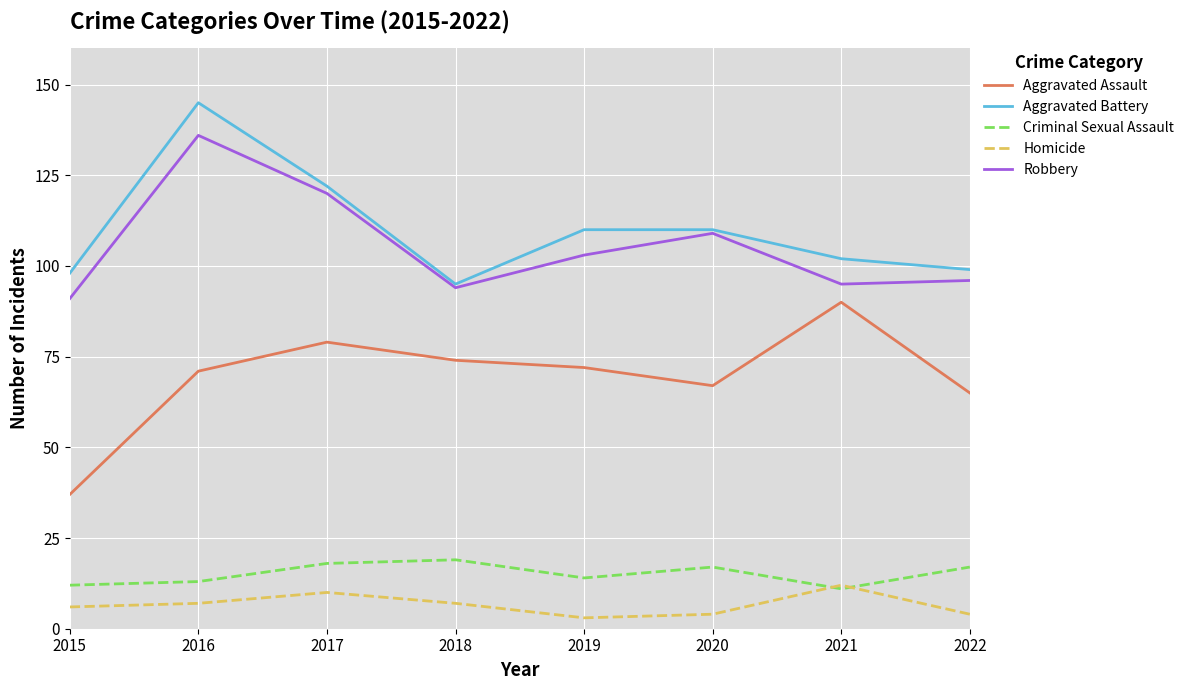

Reading left to right, list all the values displayed in this chart.

Aggravated Assault: 2015=37	2016=71	2017=79	2018=74	2019=72	2020=67	2021=90	2022=65
Aggravated Battery: 2015=98	2016=145	2017=122	2018=95	2019=110	2020=110	2021=102	2022=99
Criminal Sexual Assault: 2015=12	2016=13	2017=18	2018=19	2019=14	2020=17	2021=11	2022=17
Homicide: 2015=6	2016=7	2017=10	2018=7	2019=3	2020=4	2021=12	2022=4
Robbery: 2015=91	2016=136	2017=120	2018=94	2019=103	2020=109	2021=95	2022=96